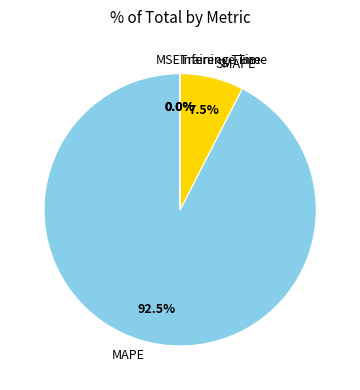

Does MAPE account for over 50% of the chart?

Yes